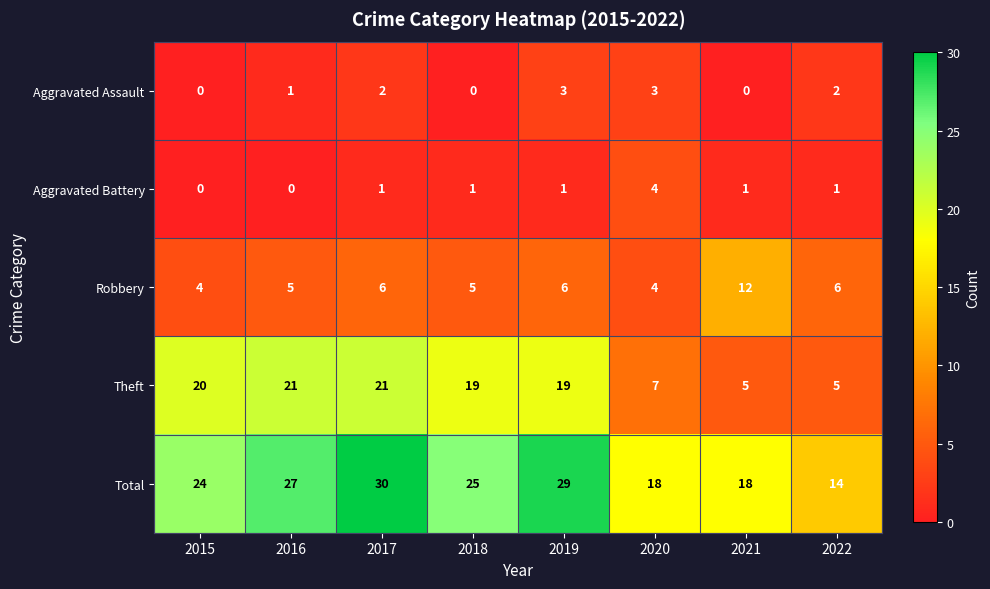

Count the Aggravated Assault values in the range 0 to 3.

8